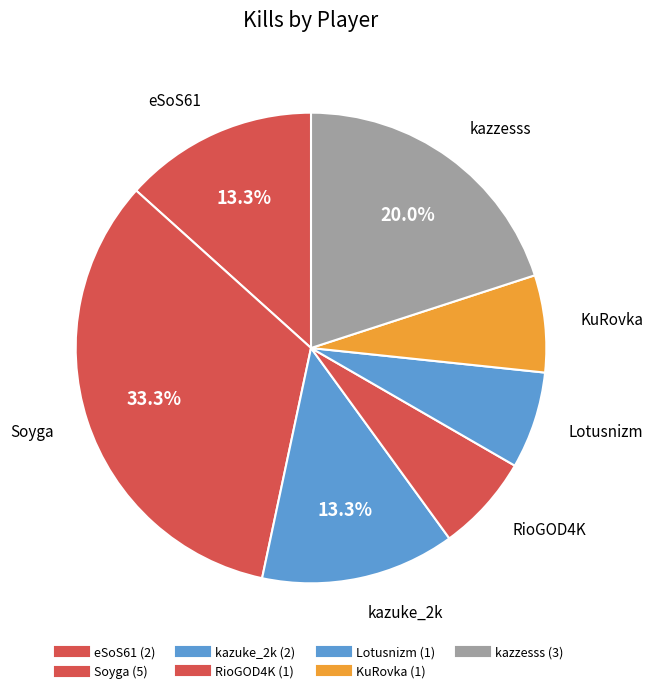

How many slices are in this pie chart?

7